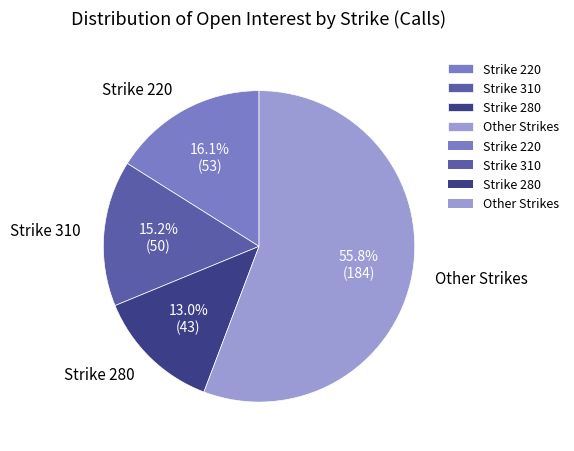

To the nearest percent, what is the average slice percentage?

25%